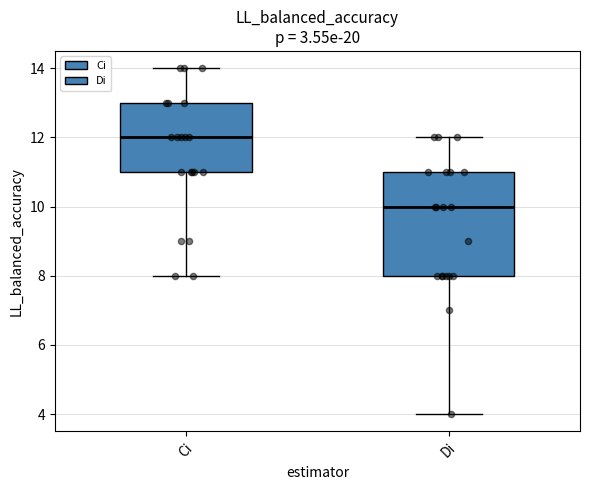

Reading left to right, transcribe this box plot: for each box, give where its median line is, the range the box spans, and where its two whiskers end, as read against the y-axis. The values are not printed on the chart, so give them approximately, as read against the axis.

Ci: median 12, box 11 to 13, whiskers 8 to 14
Di: median 10, box 8 to 11, whiskers 4 to 12